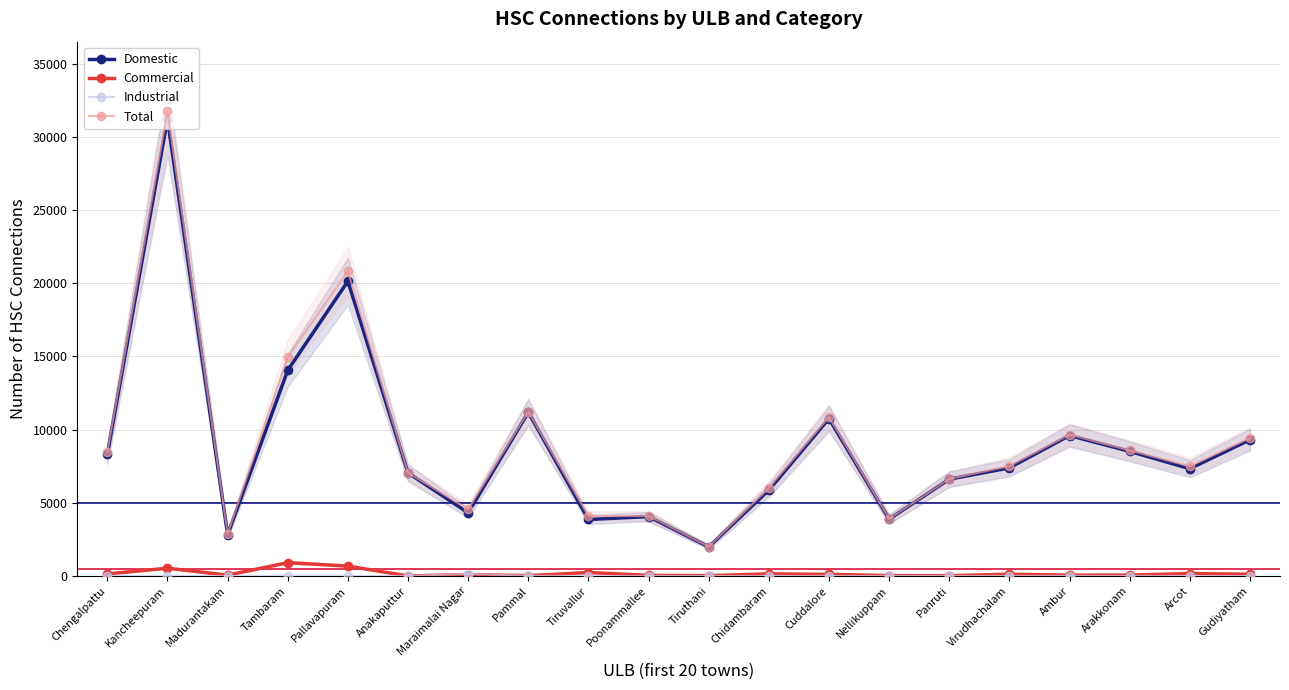

Which series has the largest range (max minus min)?

Total